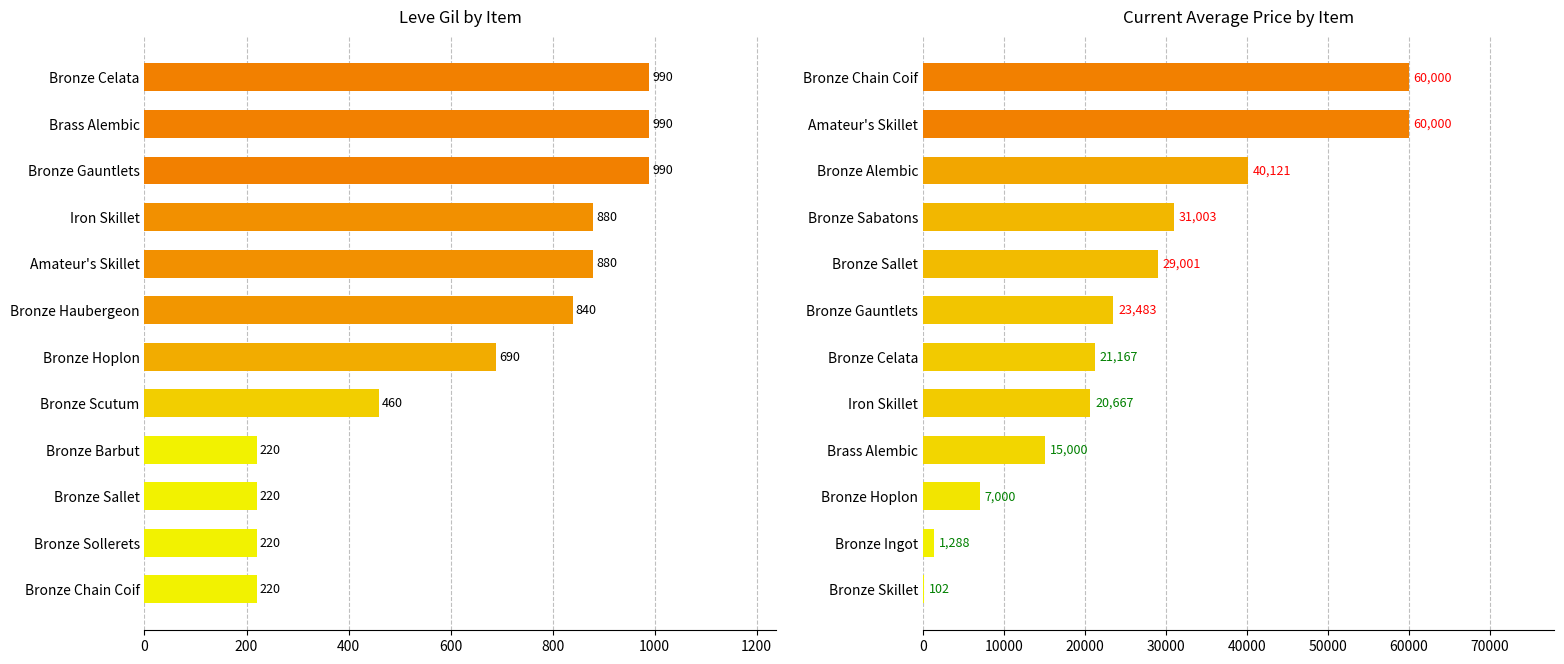

The Leve Gil series shows 1587.4 at Brass Alembic. True or false?

False